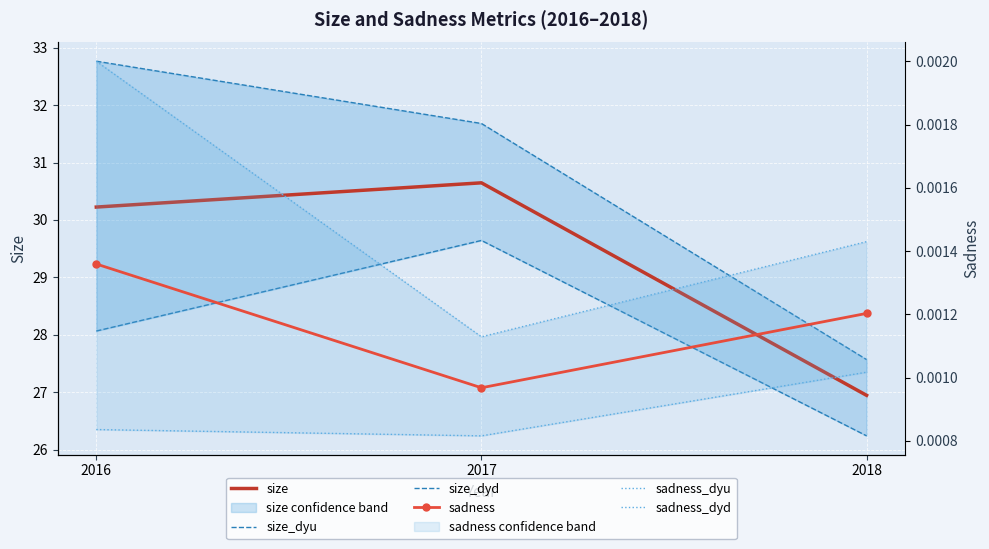

Where does the size_dyd series first go above 28?

2016